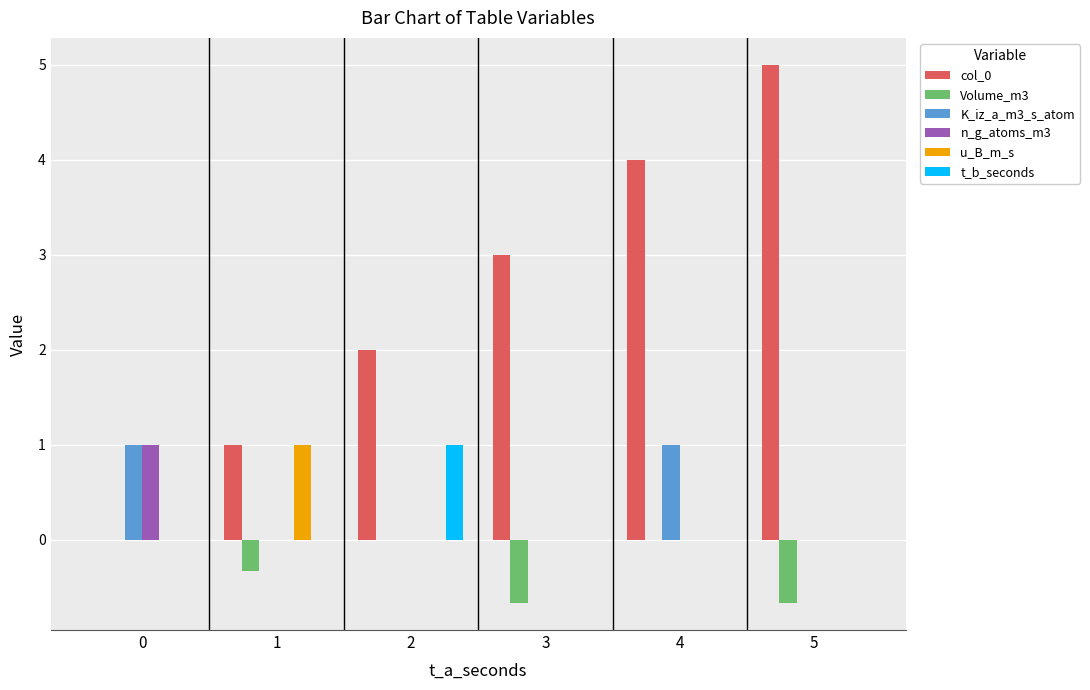

What is the average value of the n_g_atoms_m3 series?

0.2